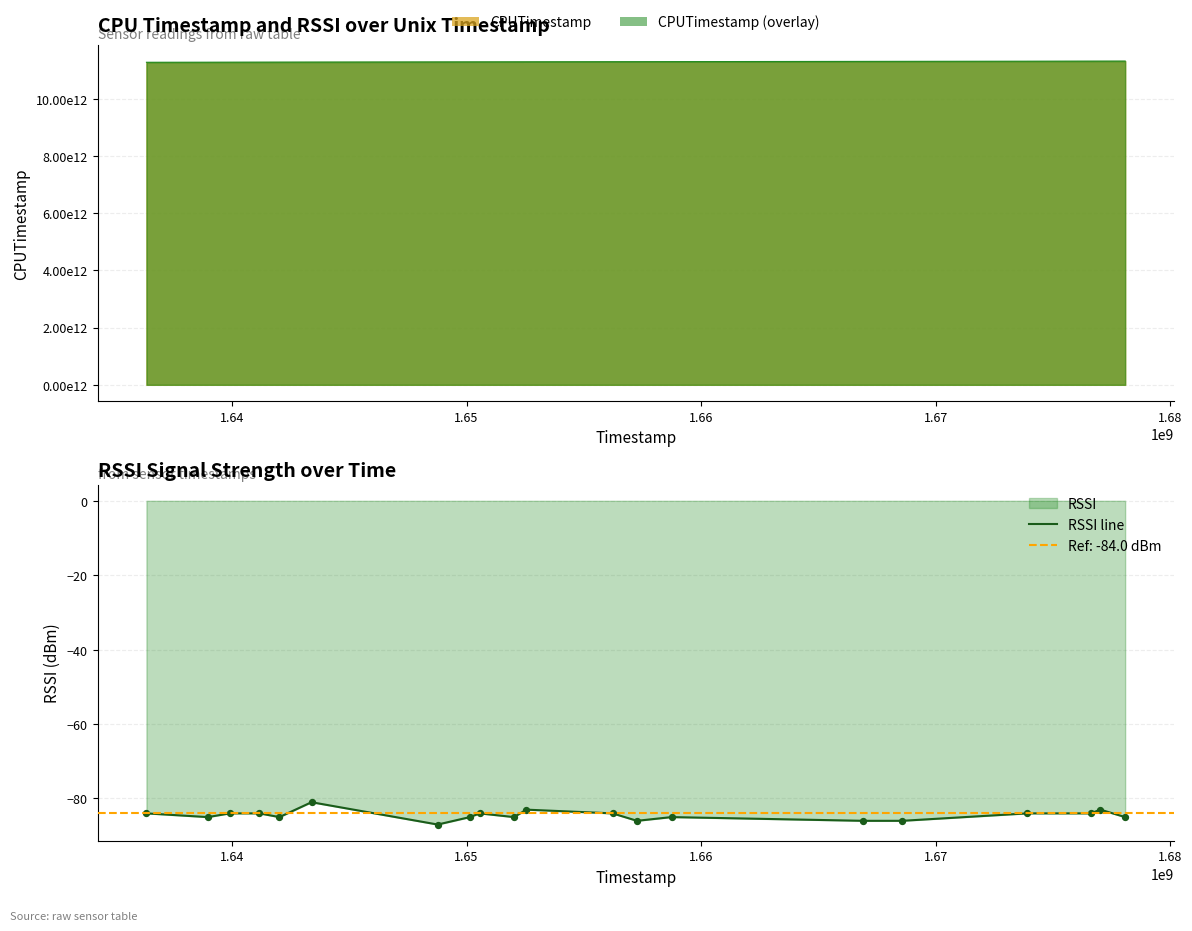

What is the maximum value for RSSI line?

-81